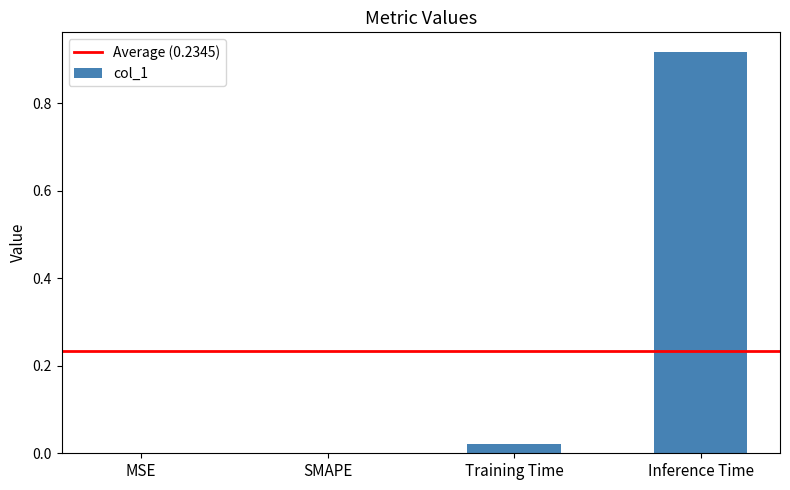

Which label corresponds to the largest value in the chart?

Inference Time